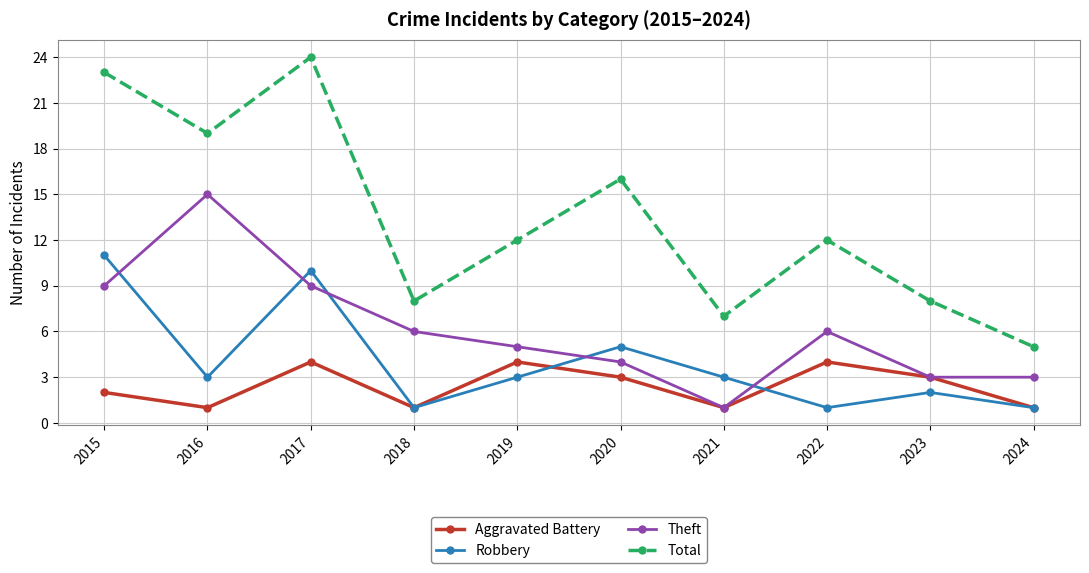

Is it true that Total equals 8 at 2023?

True